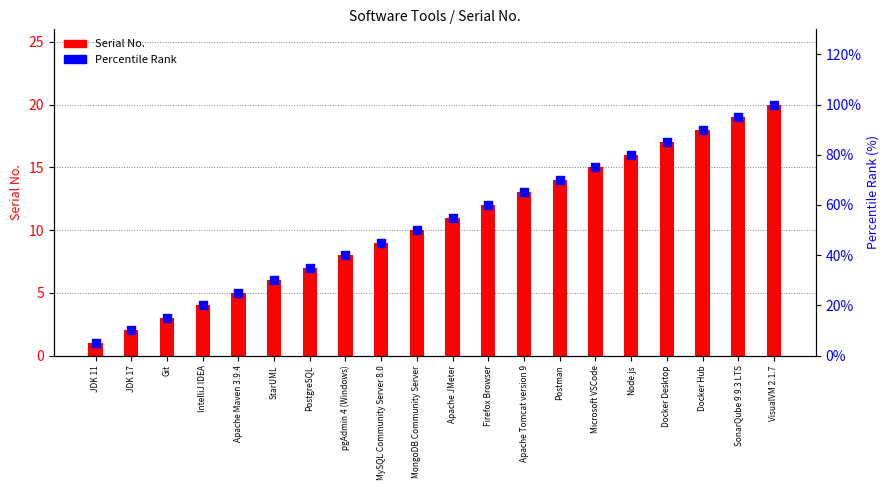

At how many categories does at least one series exceed 81?

4